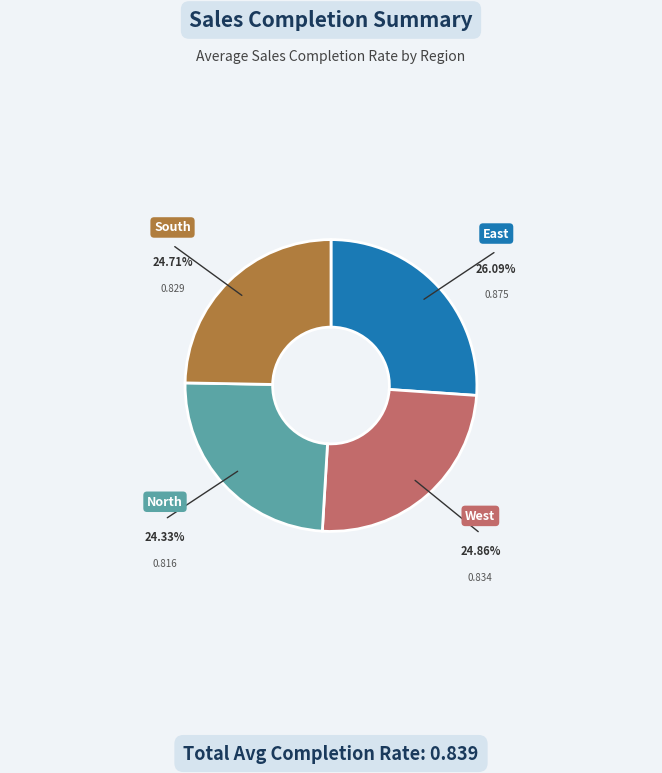

Does any single category account for the majority?

No